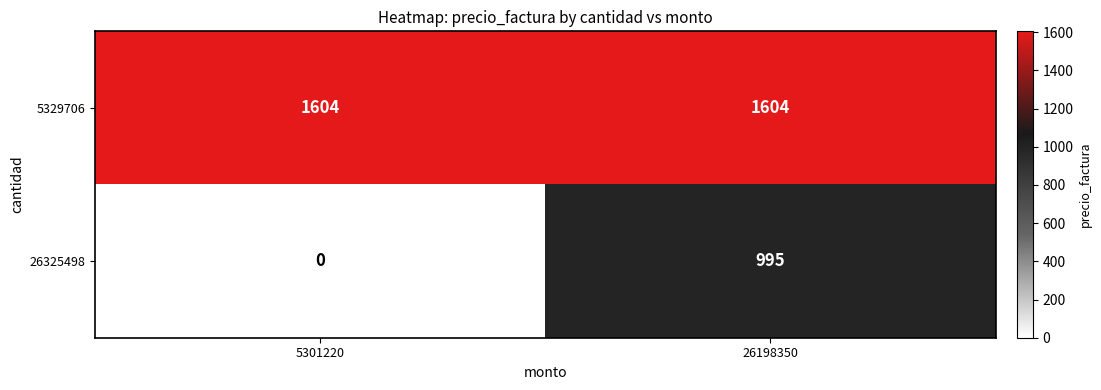

How many categories are shown in the chart?

2